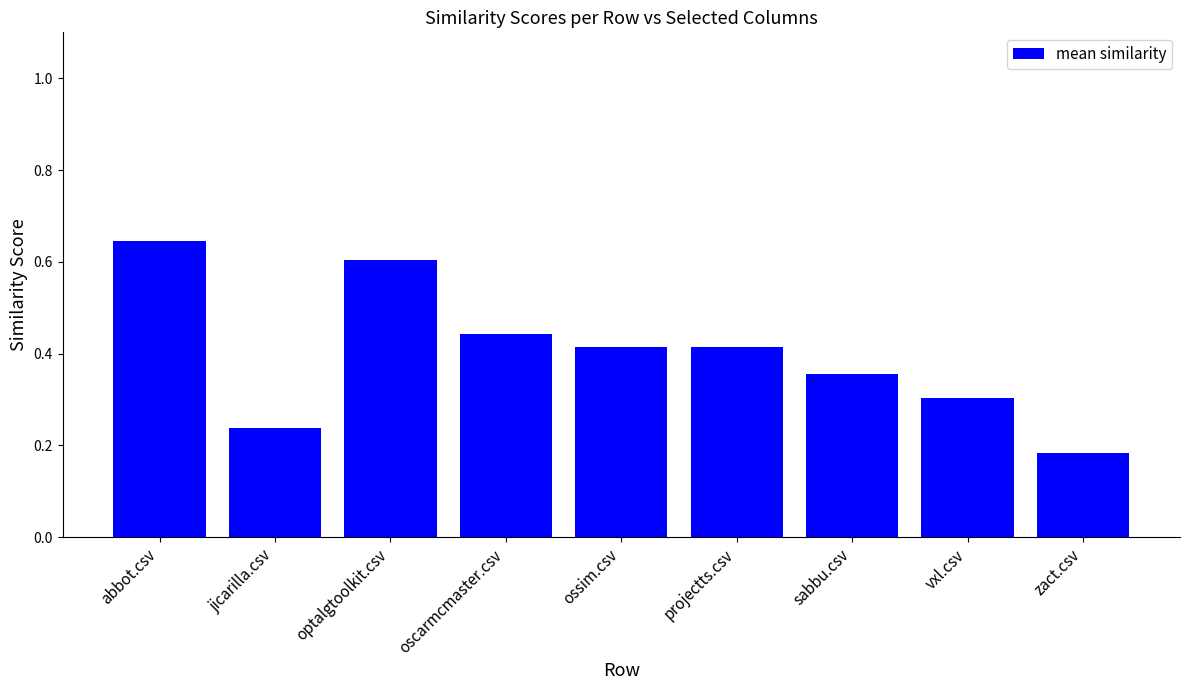

True or false: the data shows 0.1 at zact.csv.

False